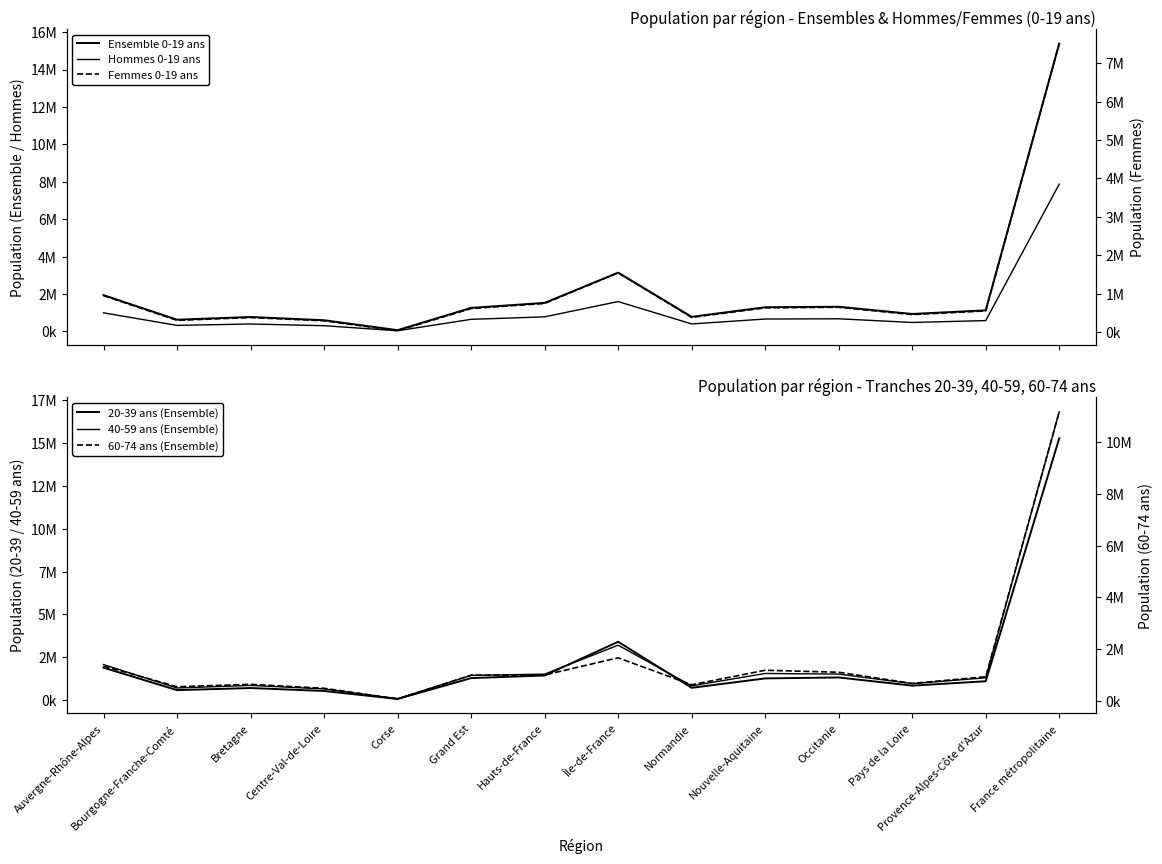

Which series changed the most between Bourgogne-Franche-Comté and Centre-Val-de-Loire?

60-74 ans (Ensemble)